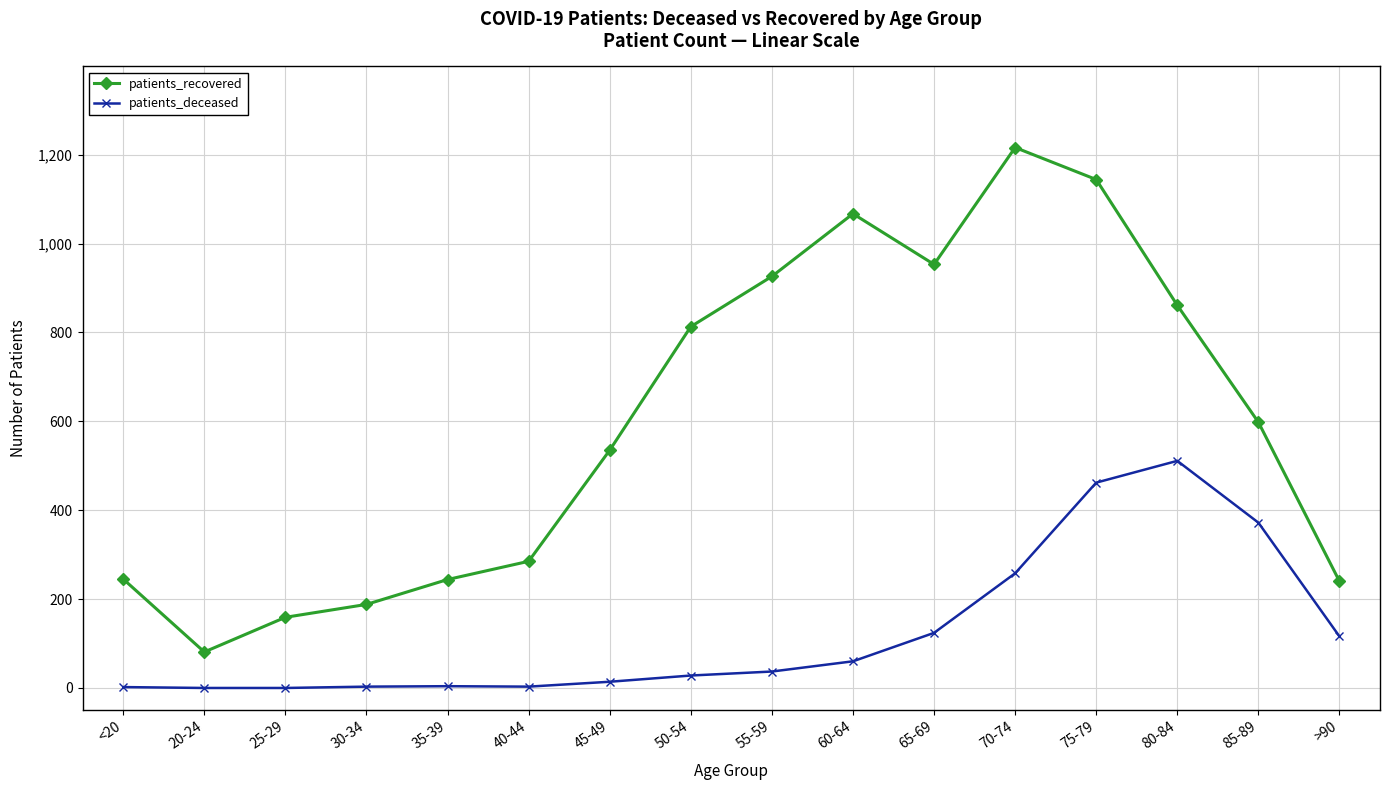

How many values in the patients_recovered series are below 598?

8